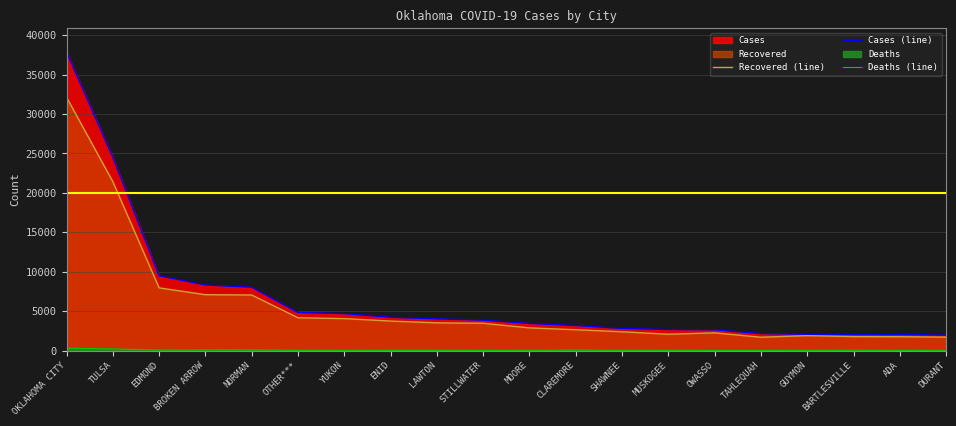

How many lines are shown in the chart?

3